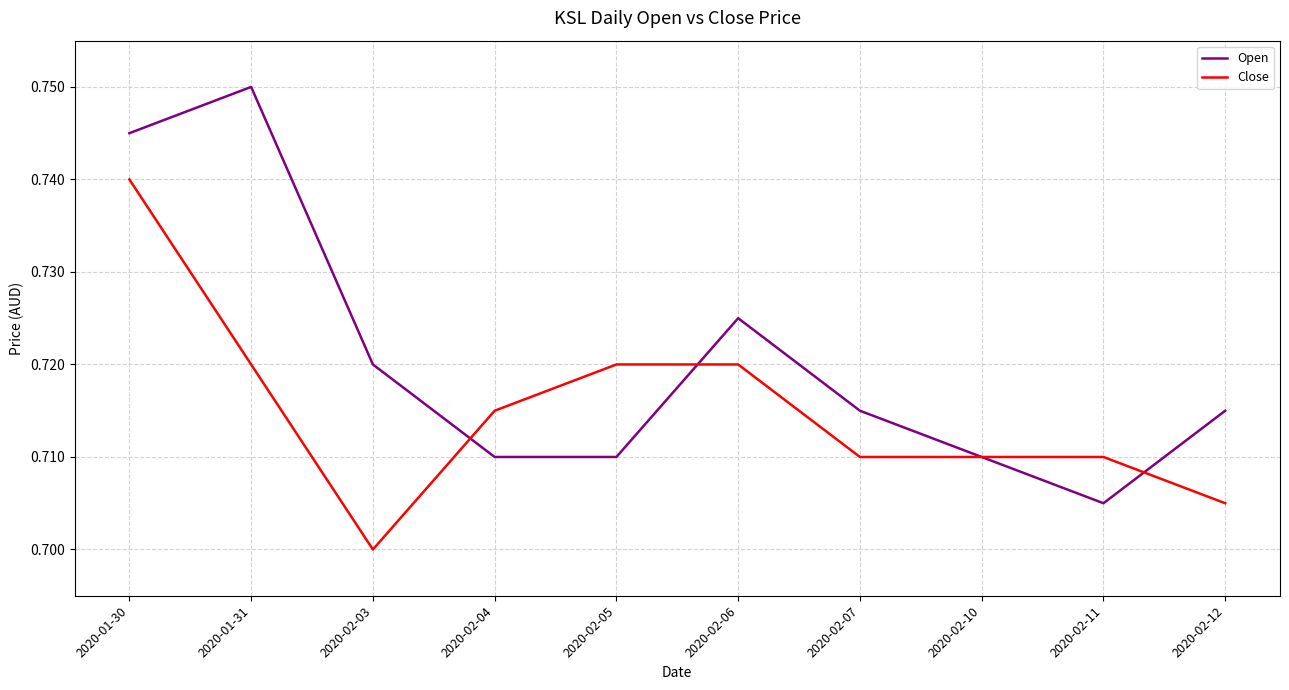

At which category does the chart reach its peak across all series?

2020-01-31